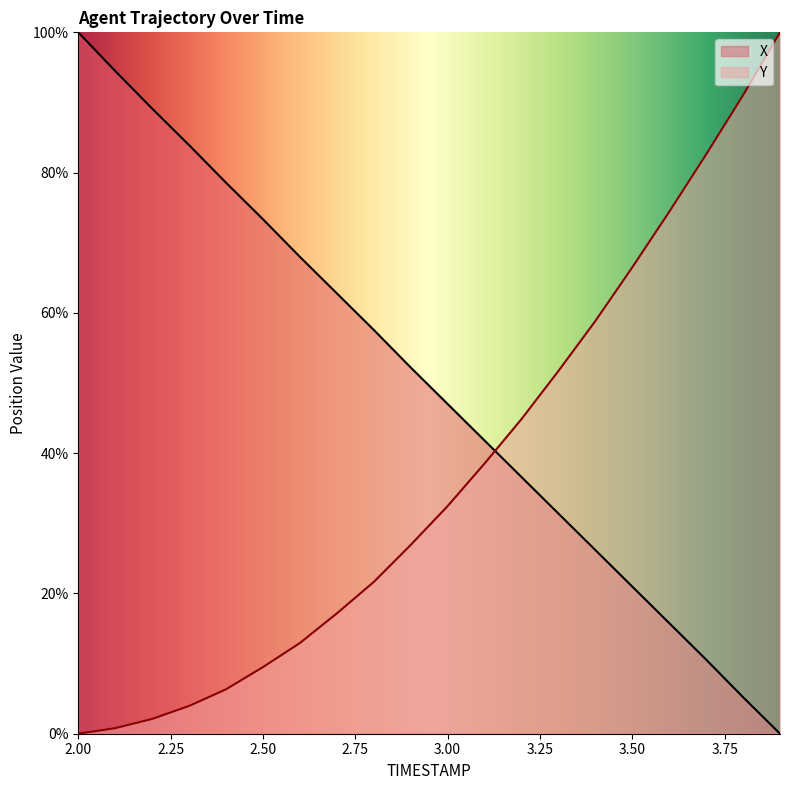

What is the total value across all series at 3.00?

79.5